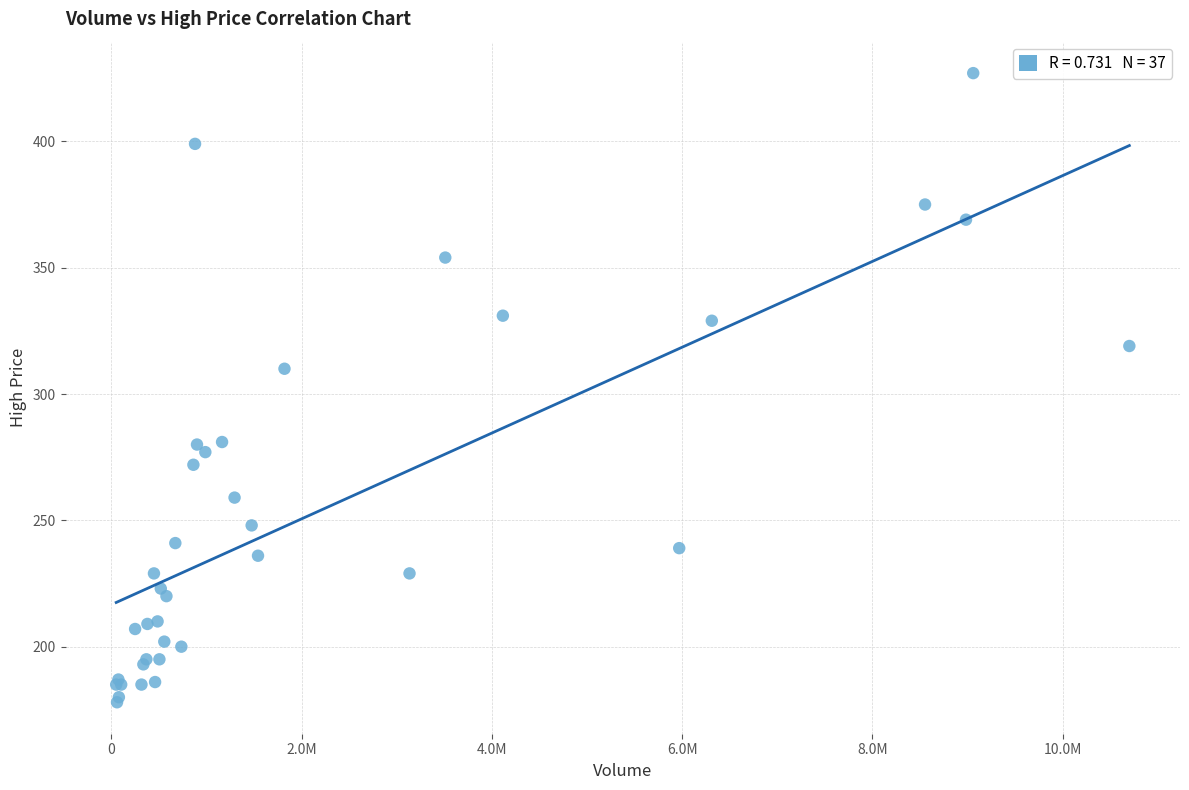

What Y value in the scatter plot is closest to 302?

310